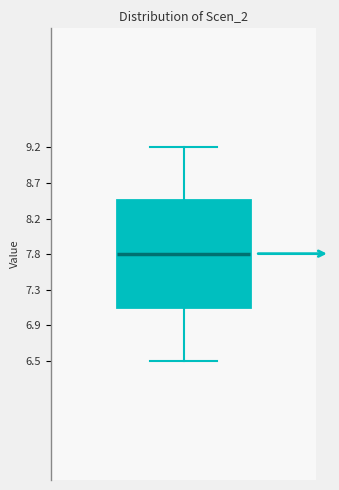

Where does the median line of the box sit on the y-axis? The values are not printed on the chart, so give them approximately, as read against the axis.

7.80